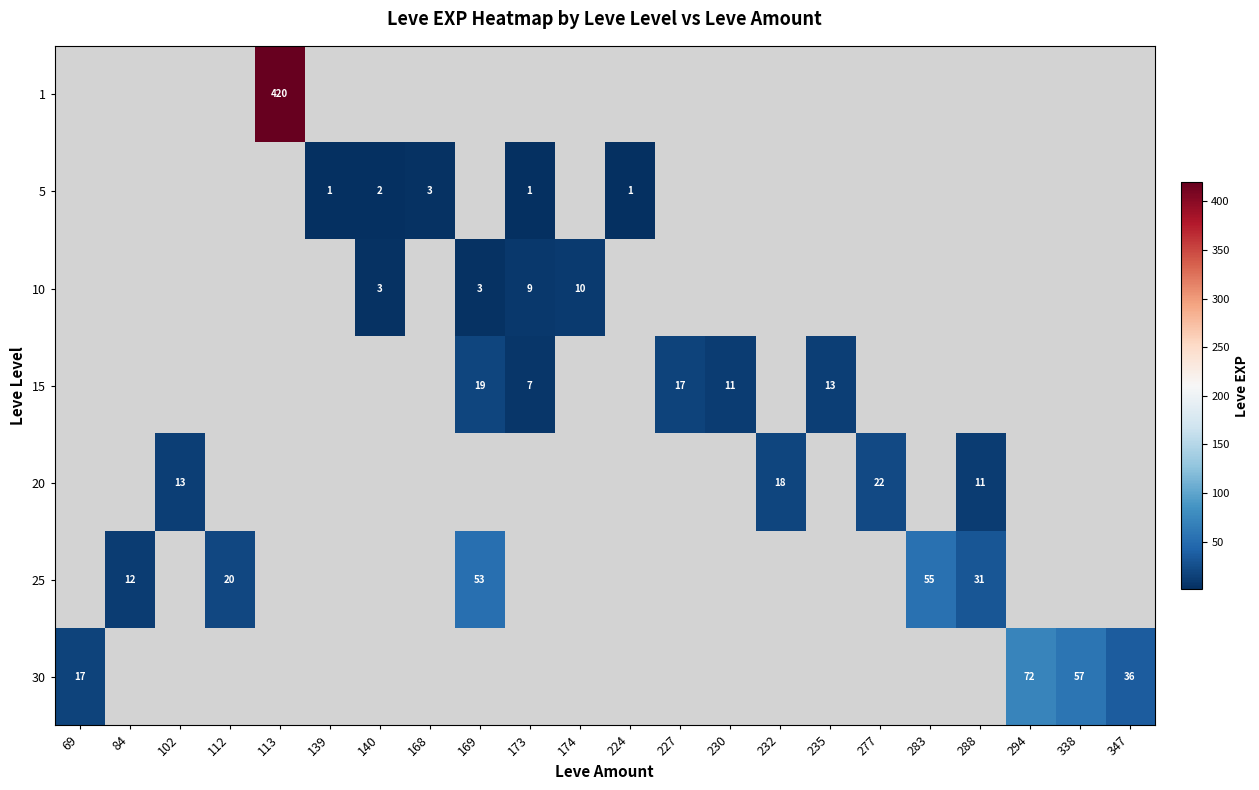

The 25 series shows 23 at 169. True or false?

False